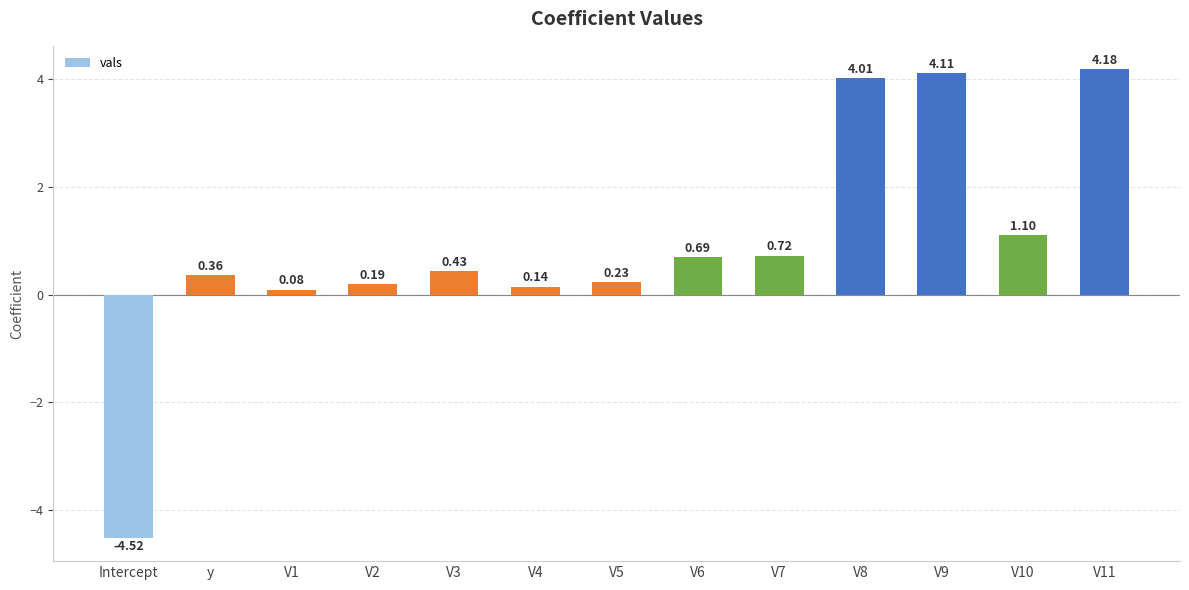

List the labels in order of value, smallest first.

Intercept, V1, V4, V2, V5, y, V3, V6, V7, V10, V8, V9, V11